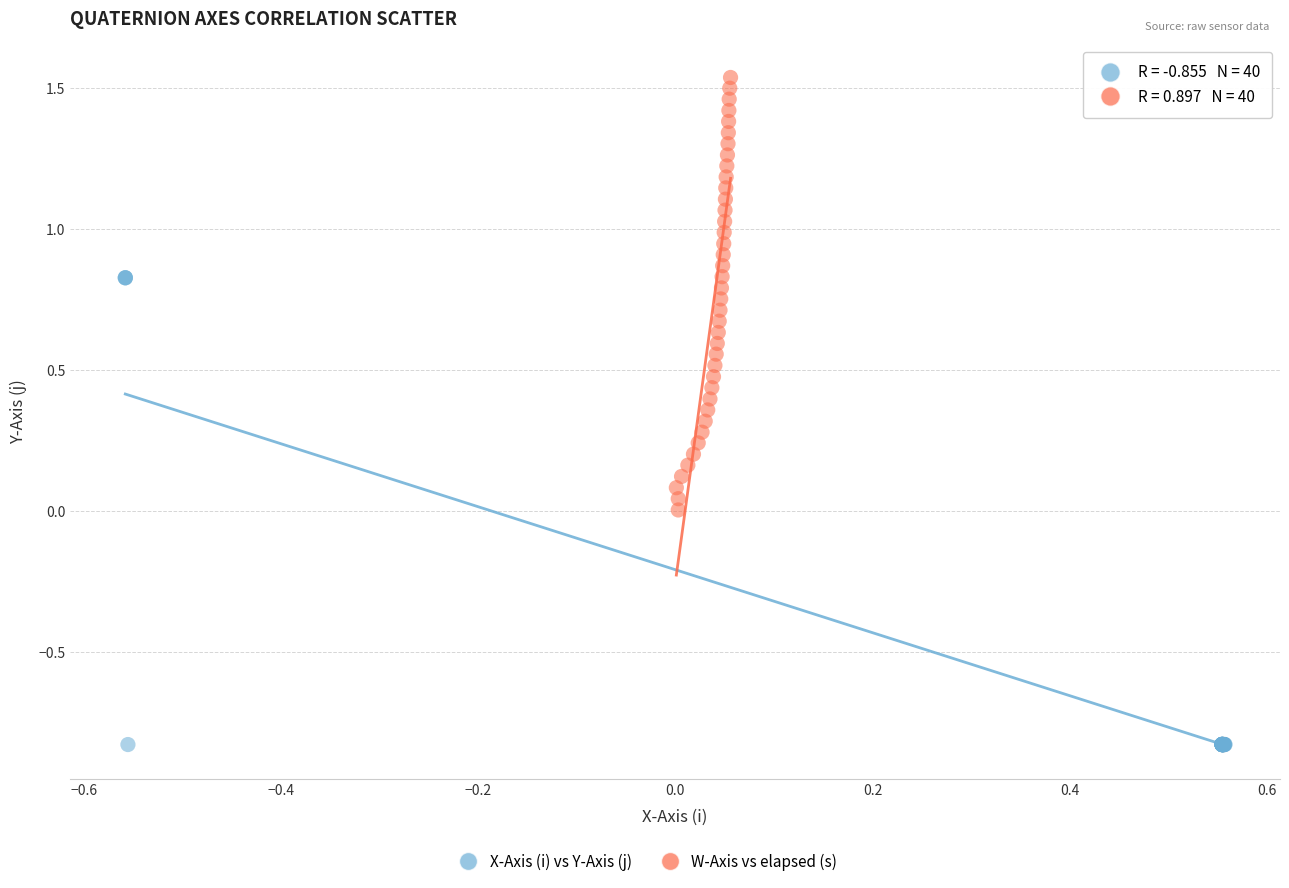

Which series has the largest Y range (max minus min)?

X-Axis (i) vs Y-Axis (j)